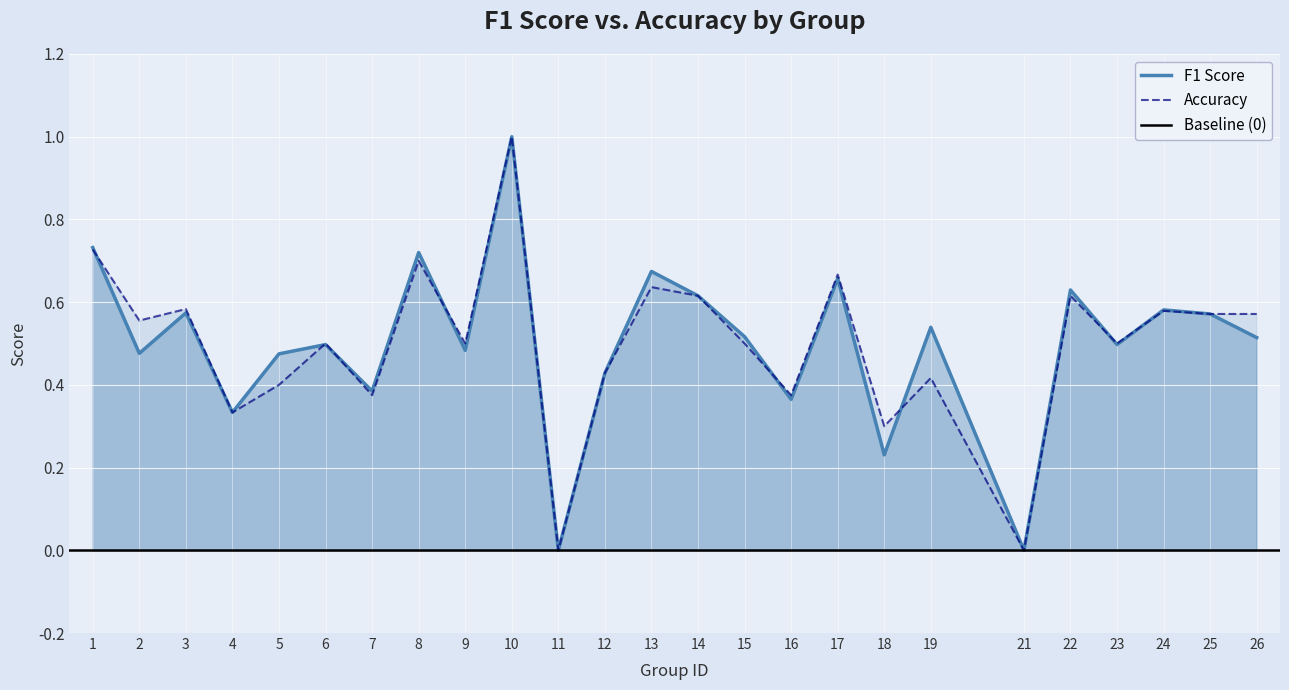

Reading left to right, list all the values displayed in this chart.

f1: 1=0.7	2=0.5	3=0.6	4=0.3	5=0.5	6=0.5	7=0.4	8=0.7	9=0.5	10=1.0	11=0.0	12=0.4	13=0.7	14=0.6	15=0.5	16=0.4	17=0.7	18=0.2	19=0.5	21=0.0	22=0.6	23=0.5	24=0.6	25=0.6	26=0.5
accuracy: 1=0.7	2=0.6	3=0.6	4=0.3	5=0.4	6=0.5	7=0.4	8=0.7	9=0.5	10=1.0	11=0.0	12=0.4	13=0.6	14=0.6	15=0.5	16=0.4	17=0.7	18=0.3	19=0.4	21=0.0	22=0.6	23=0.5	24=0.6	25=0.6	26=0.6